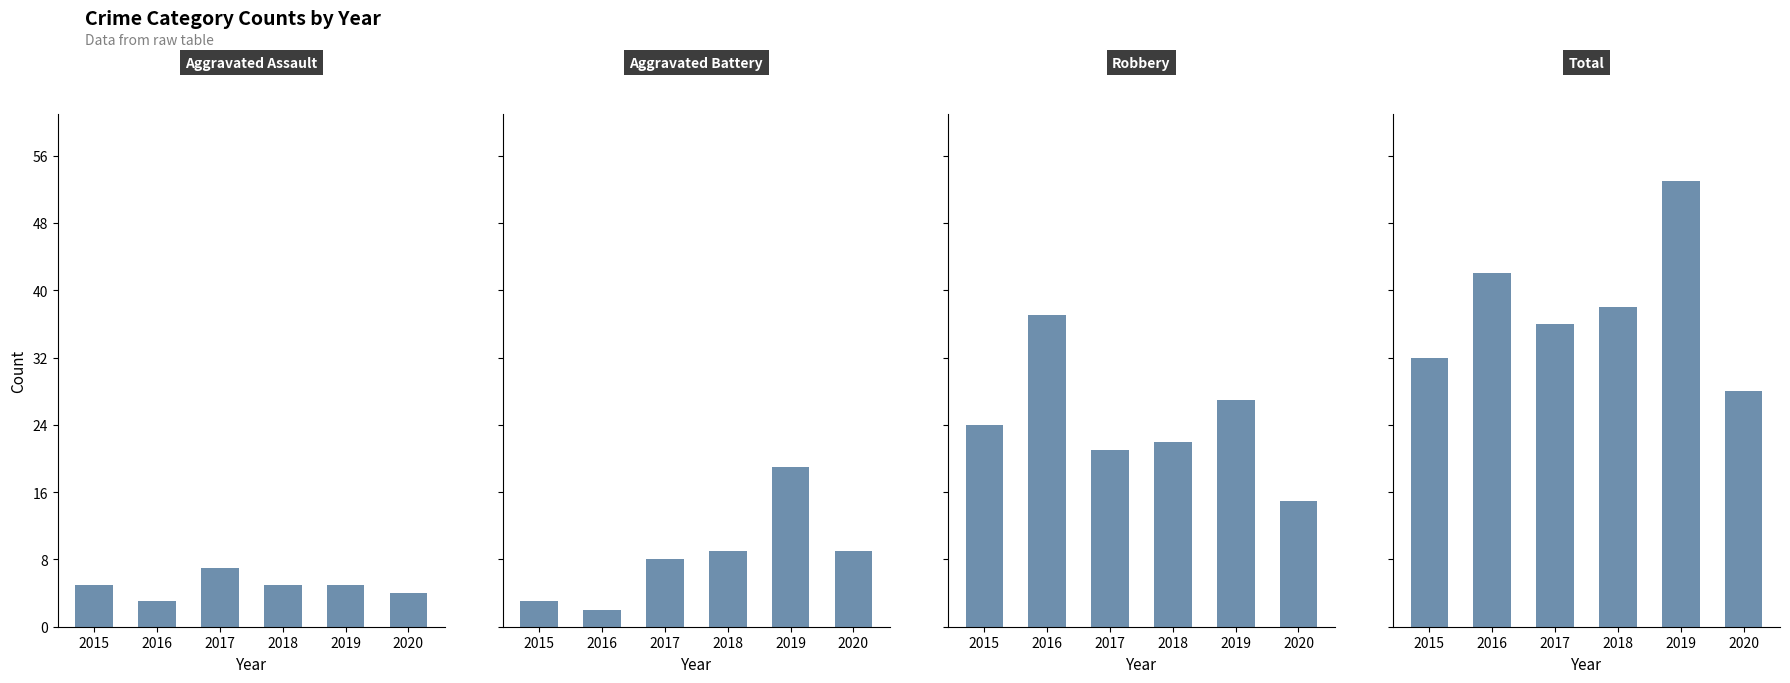

At which label is Robbery closest to 26?

2019